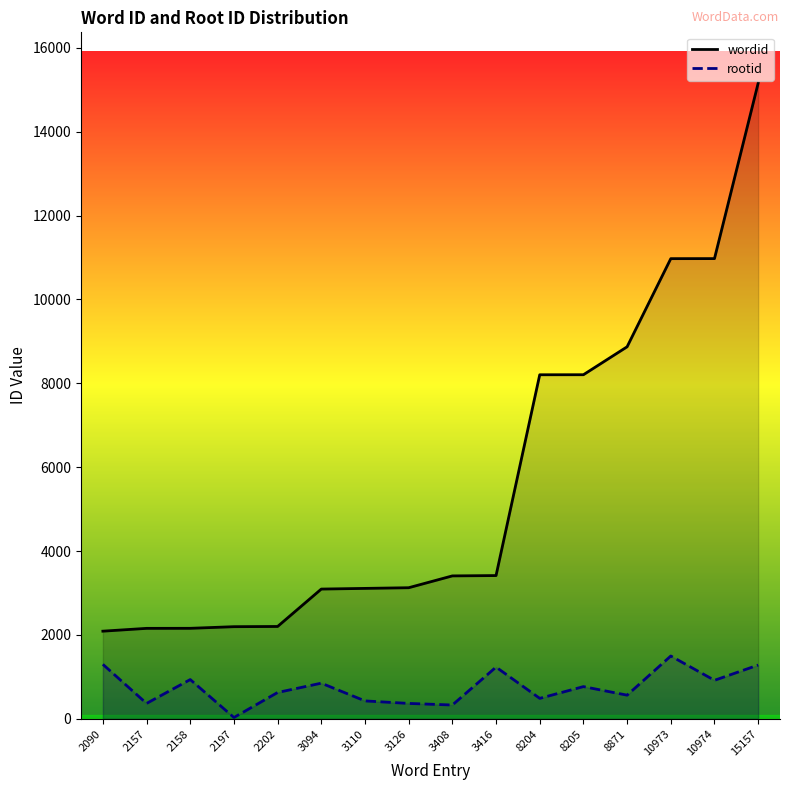

At how many categories does at least one series exceed 10111?

3